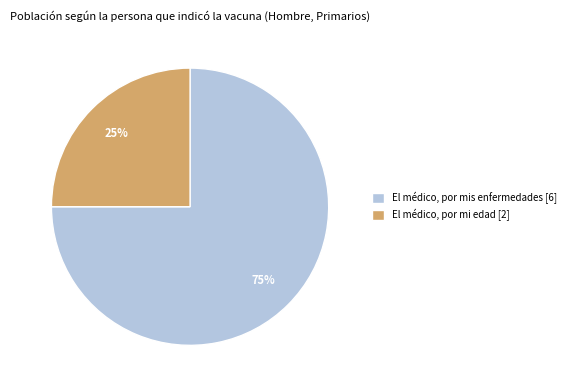

Is the sum of El médico, por mis enfermedades [6] and El médico, por mi edad [2] greater than half?

Yes